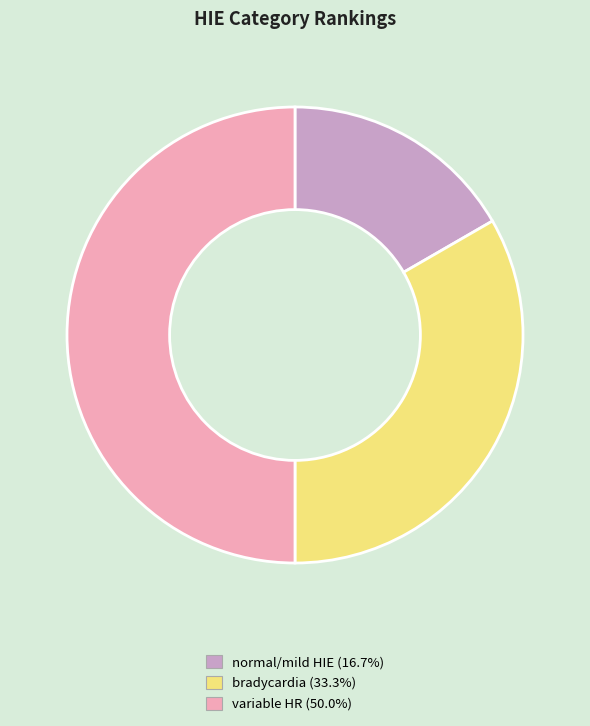

How many segments does this pie chart have?

3